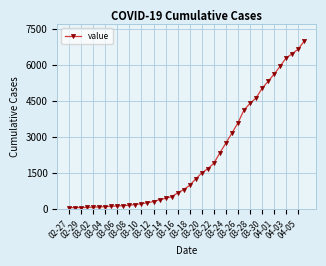

What is the average value?

2142